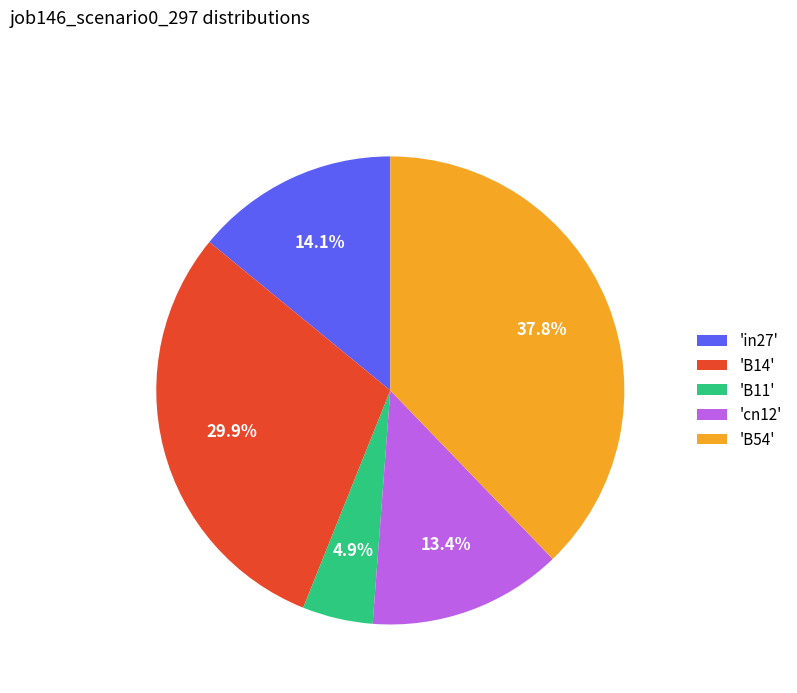

Does 'B14' represent more than half of the total?

No